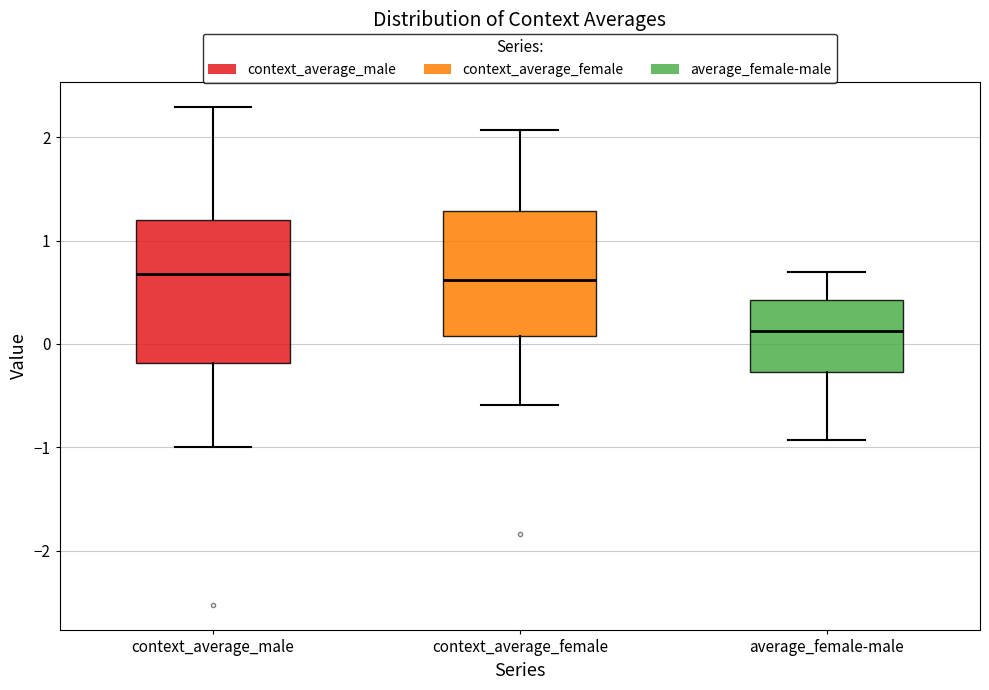

Comparing the boxes themselves (not the whiskers), which one is the tallest?

context_average_male